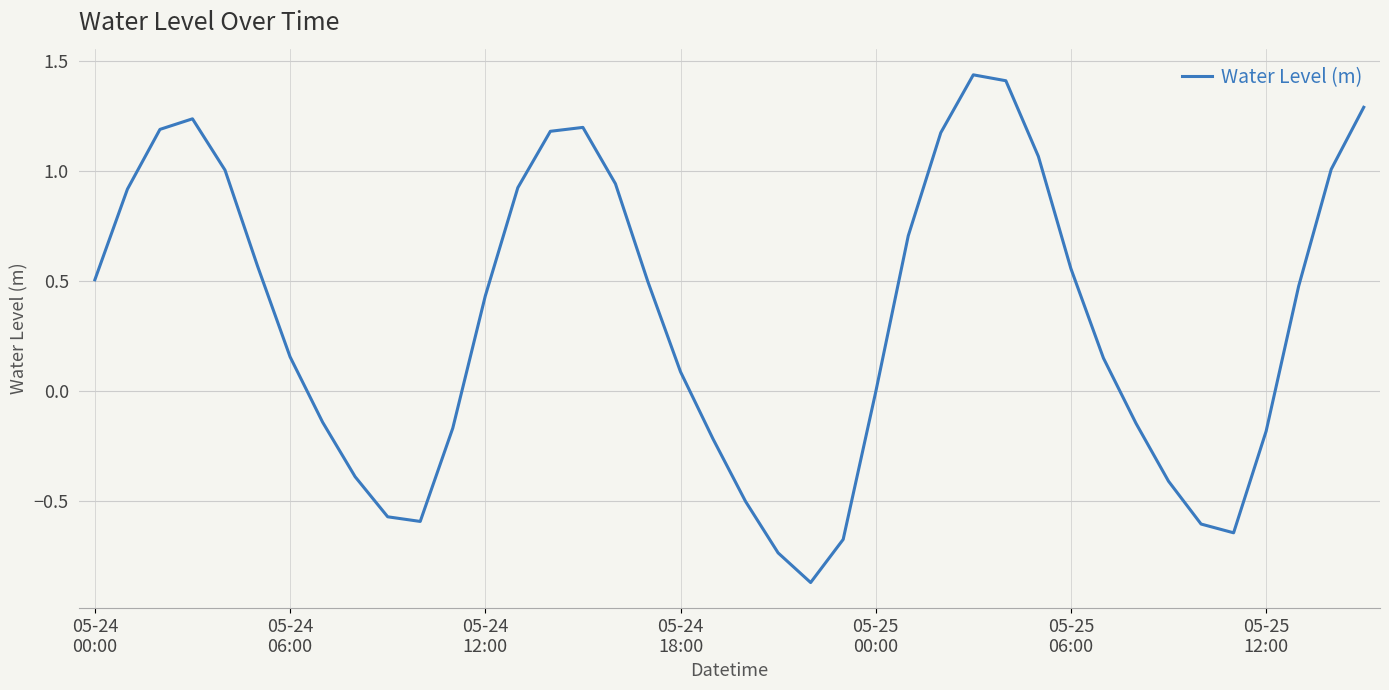

What is the difference between the maximum and minimum values?

2.3